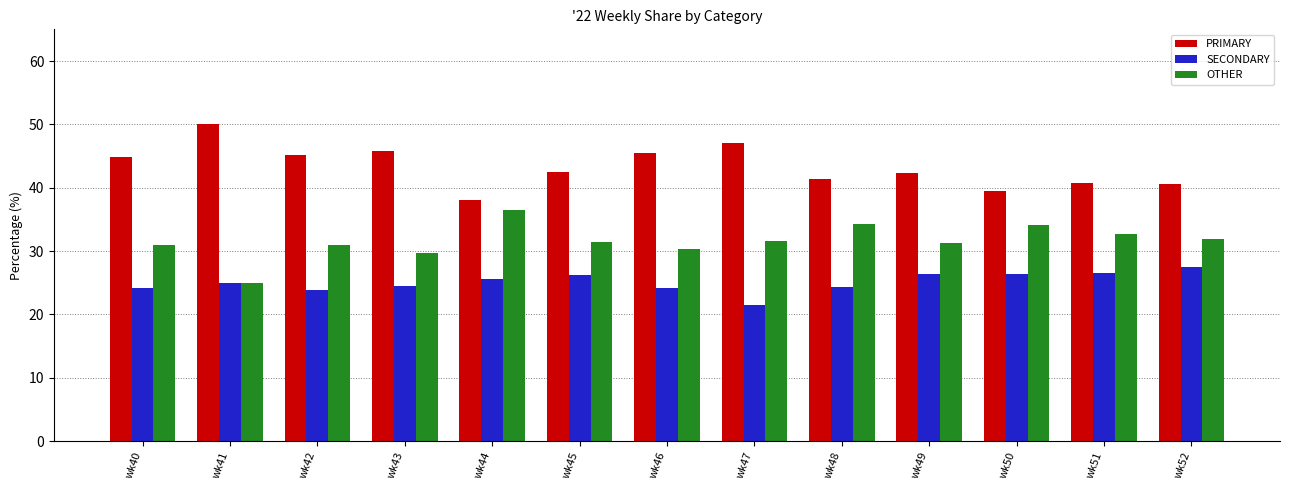

What is the spread (max minus min) of values at wk42?

21.3